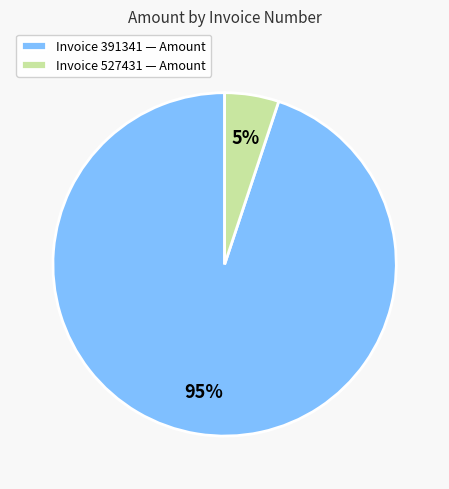

What percentage is the Invoice 391341 — Amount slice, to the nearest percent?

95%